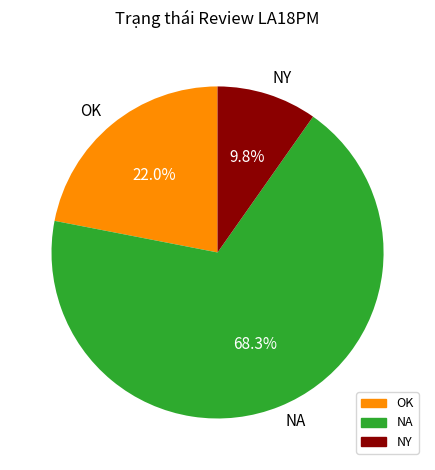

To the nearest percent, what portion does OK represent?

22%